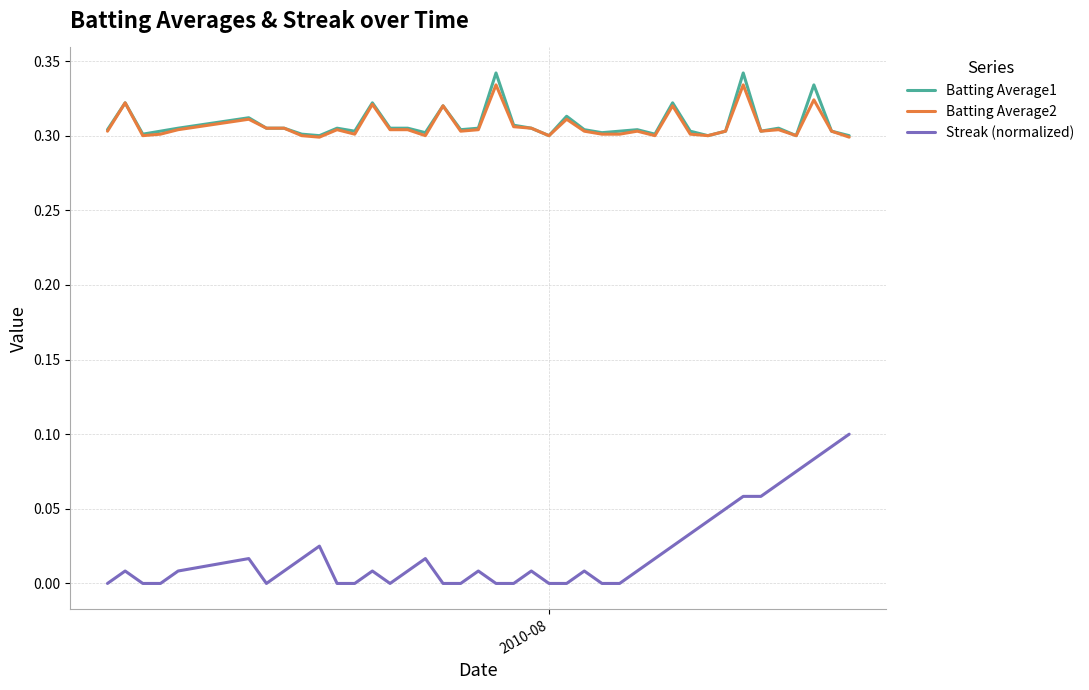

True or false: Batting Average2 and Streak (normalized) intersect in this chart.

False